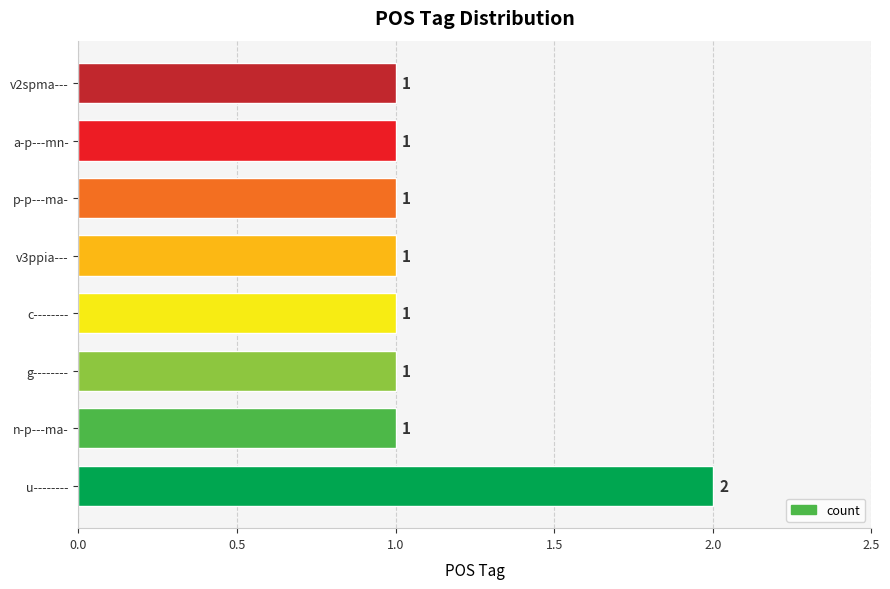

What is the ratio of the value at a-p---mn- to the value at v2spma---?

1.0